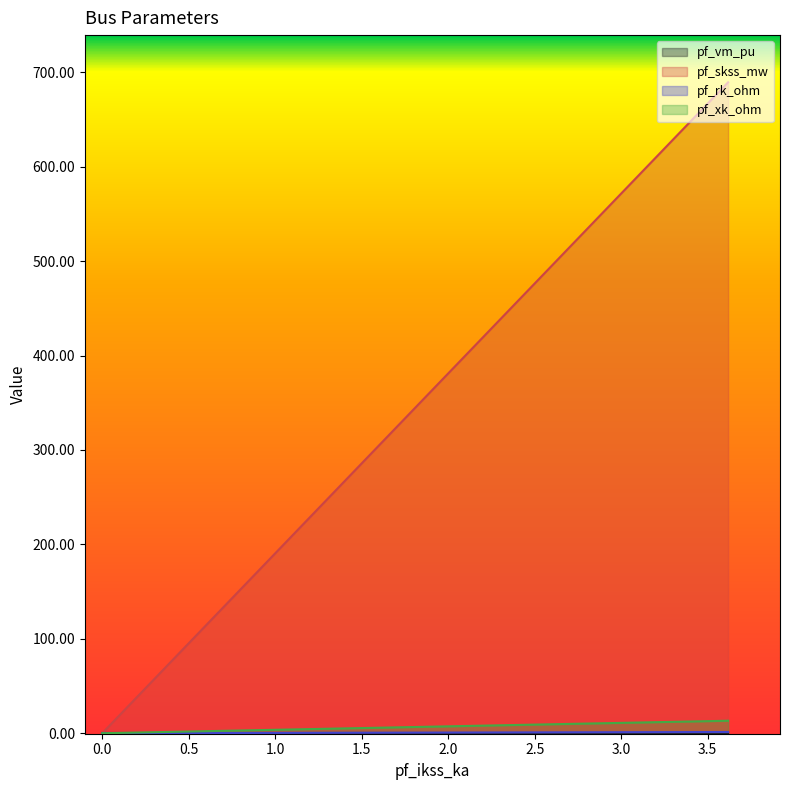

How many intersections are there between pf_xk_ohm and pf_vm_pu?

1